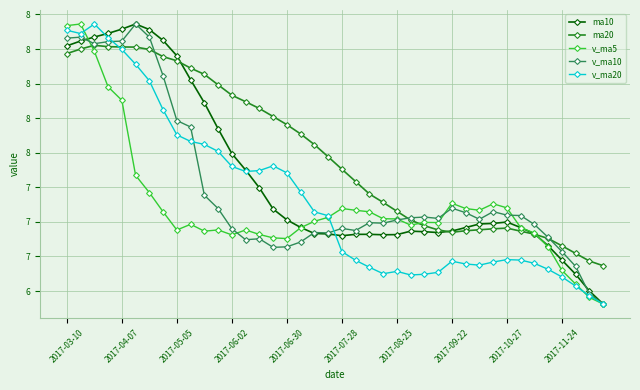

Is this an area chart (filled region under the line)?

No